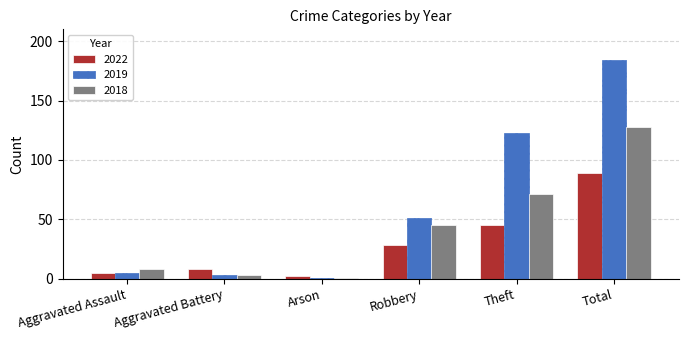

Reading left to right, what are all the values shown in this chart?

2022: 5	8	2	28	45	89
2019: 5	3	1	51	123	184
2018: 8	3	1	45	71	128